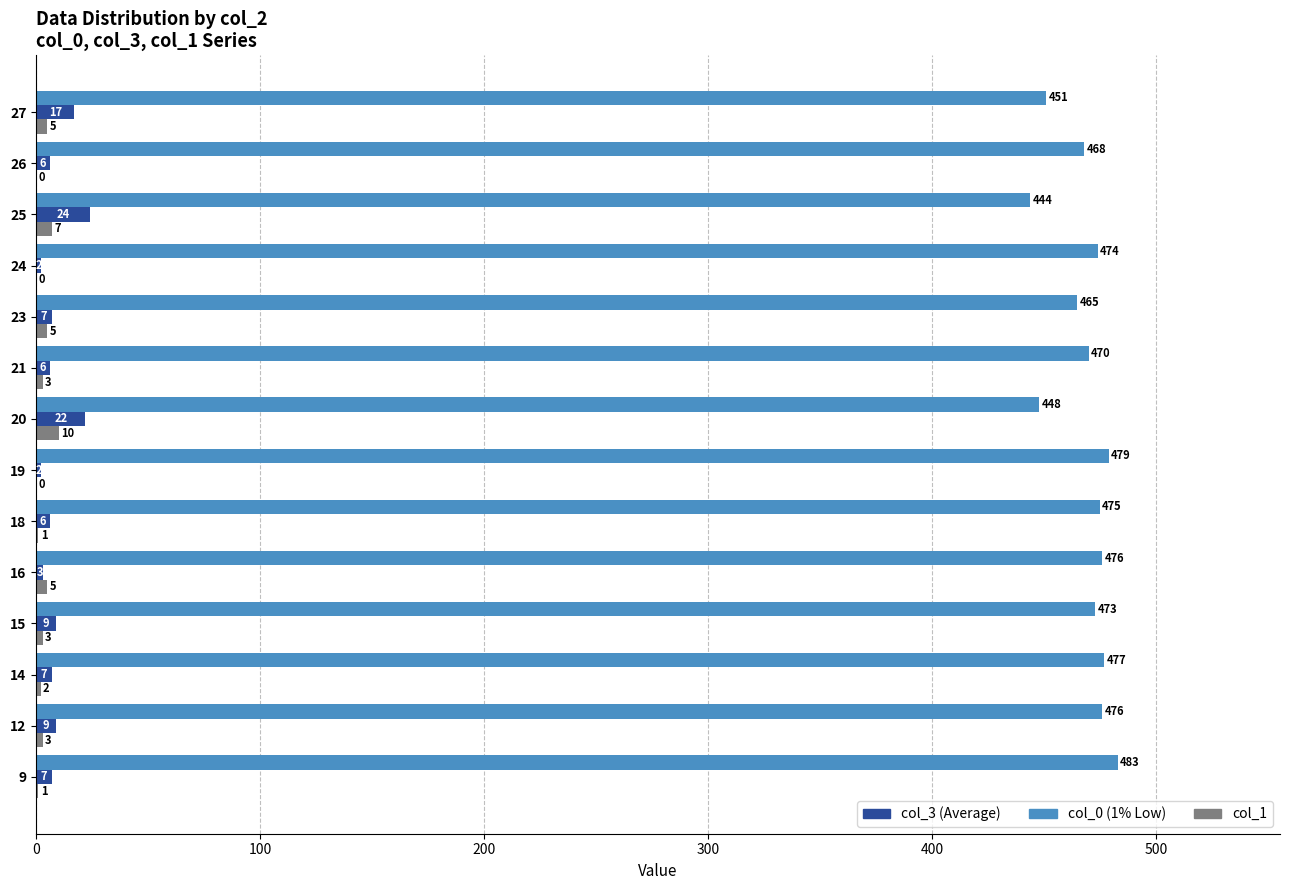

At which category does the chart reach its peak across all series?

9